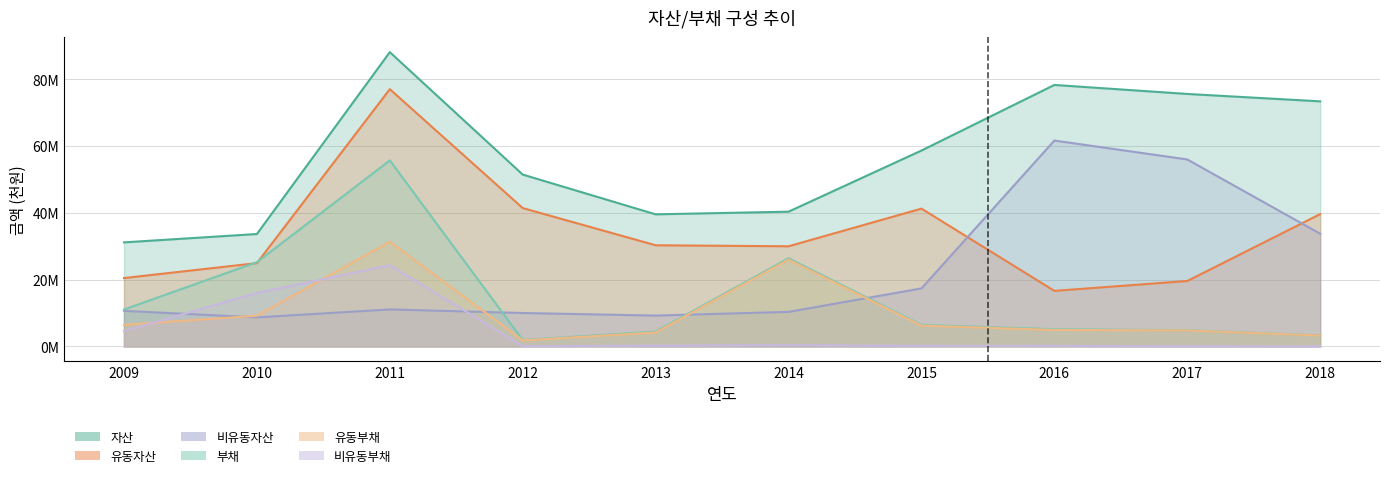

What is the difference between the maximum and minimum values in the 부채 series?

53721338